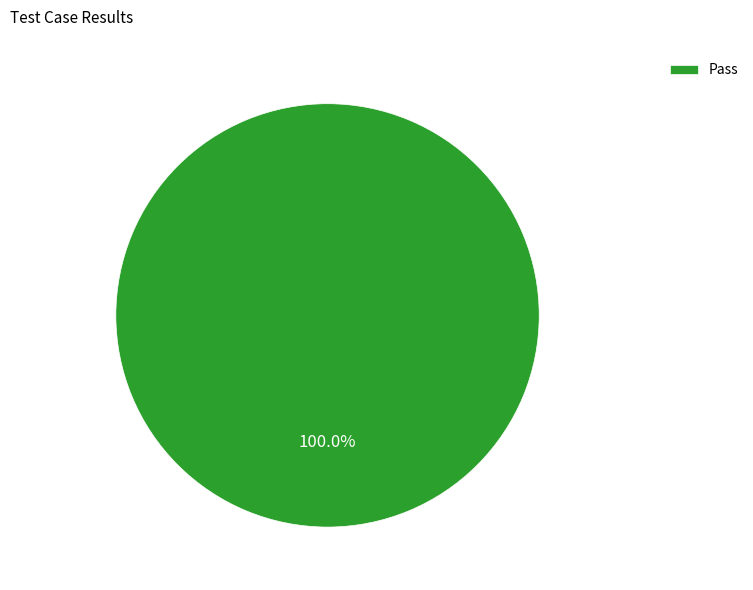

Rank the categories by value from lowest to highest.

Pass